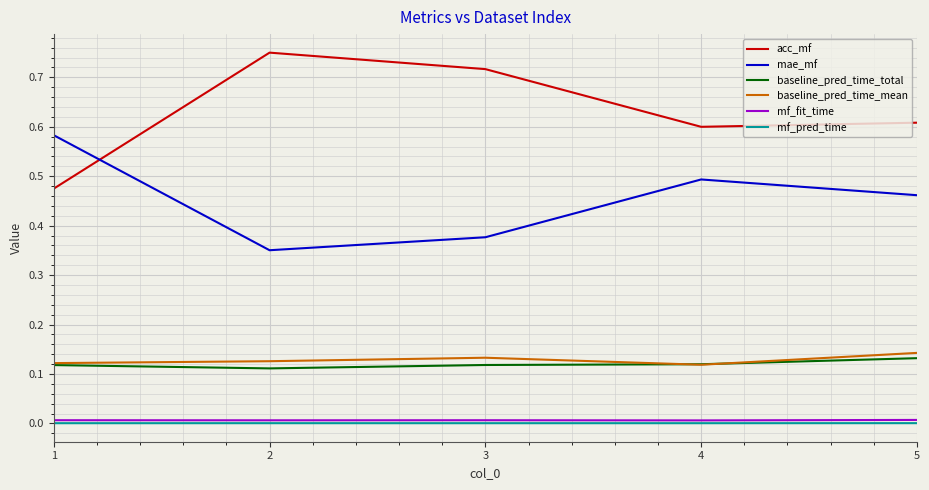

At which label does mae_mf reach its minimum?

2